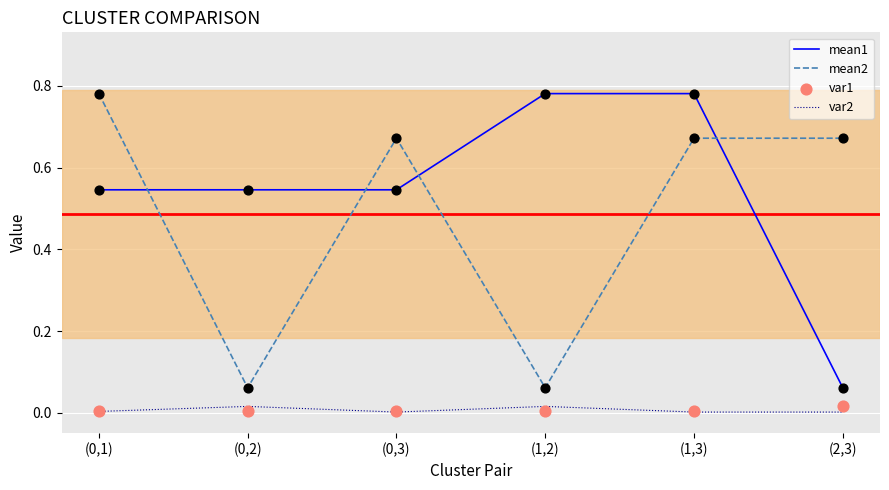

What is the total value across all series at (1,2)?

0.9